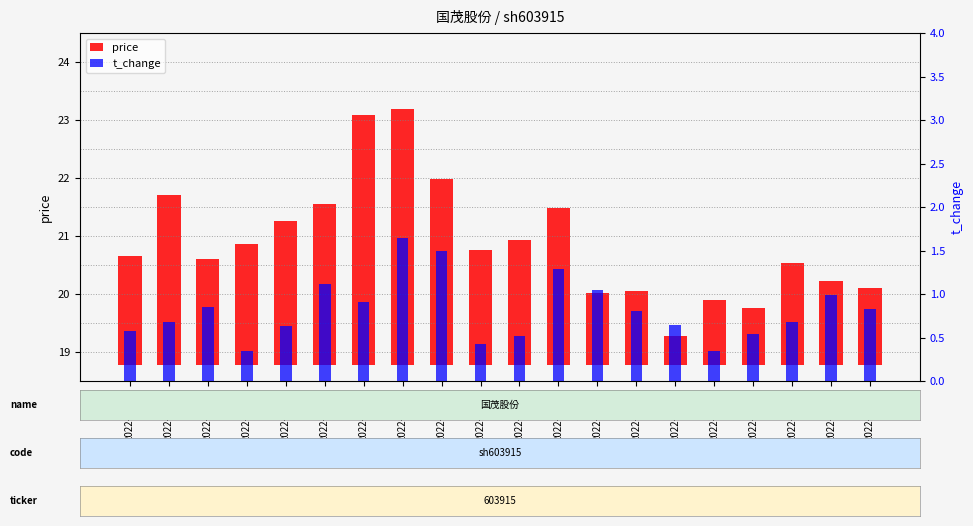

What is the smallest value displayed?

0.3